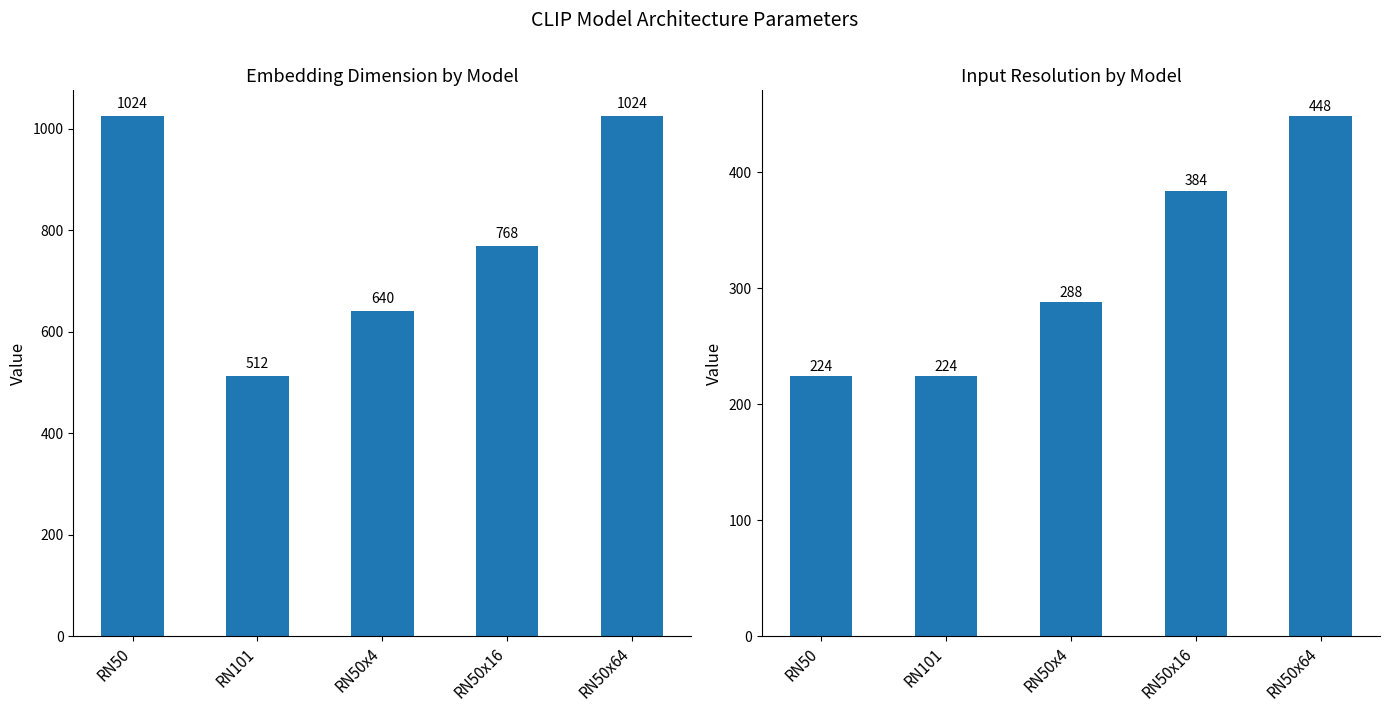

What is the minimum value shown in the chart?

224